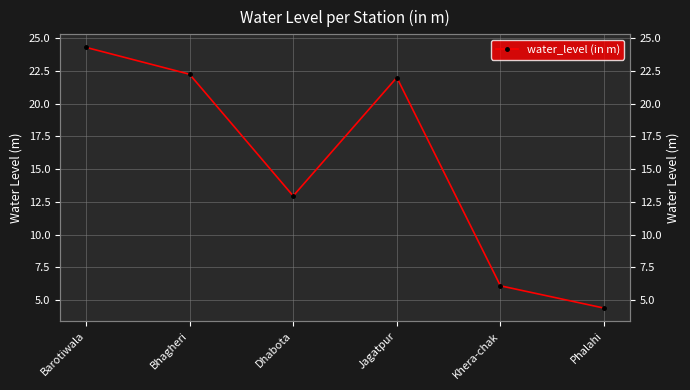

What is the value of the 6th point from the left?

4.4